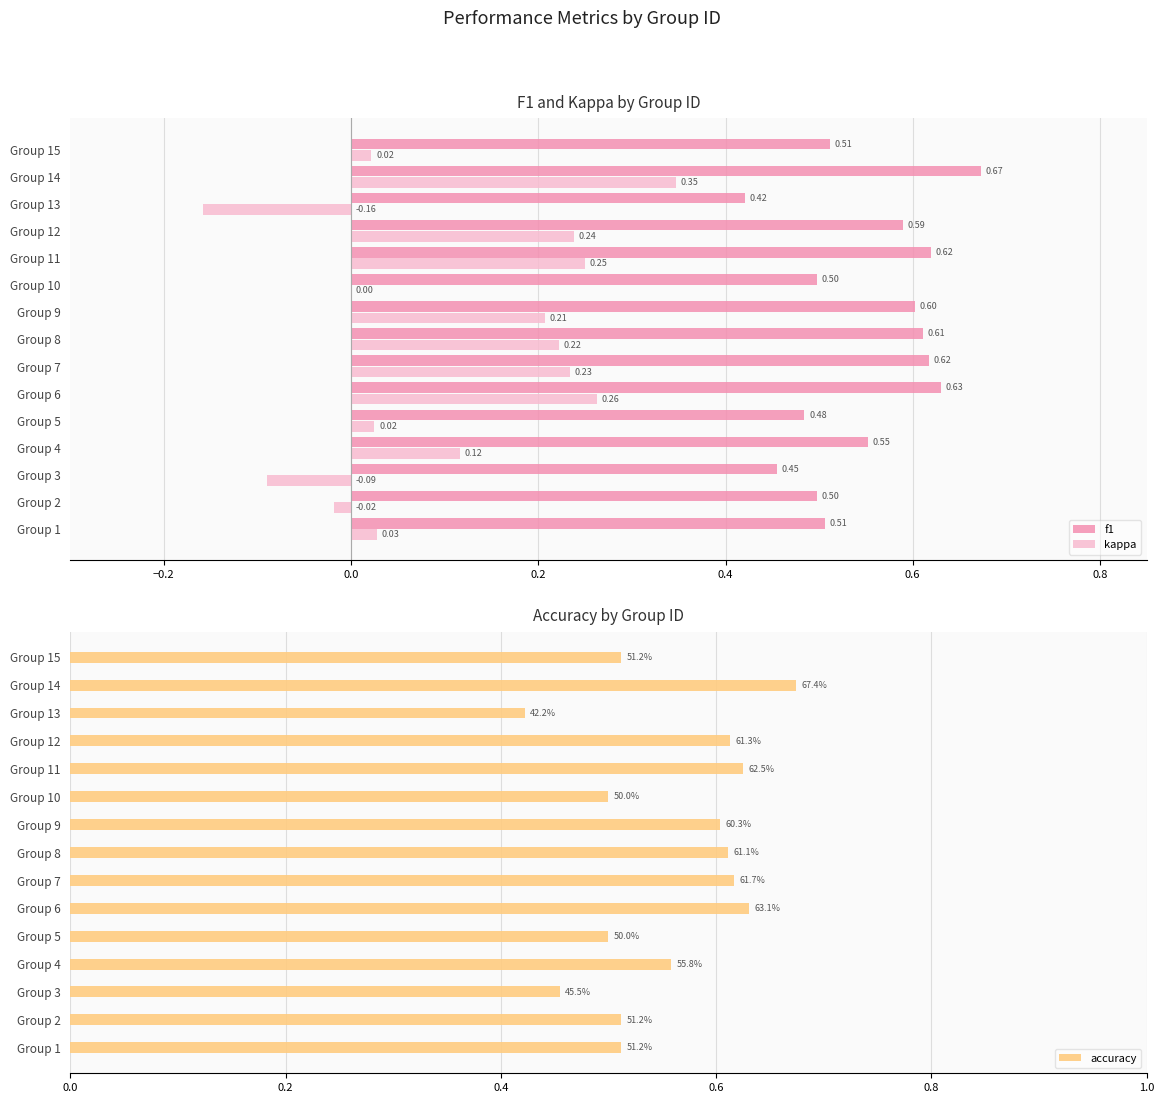

What is the sum of all kappa values?

1.7